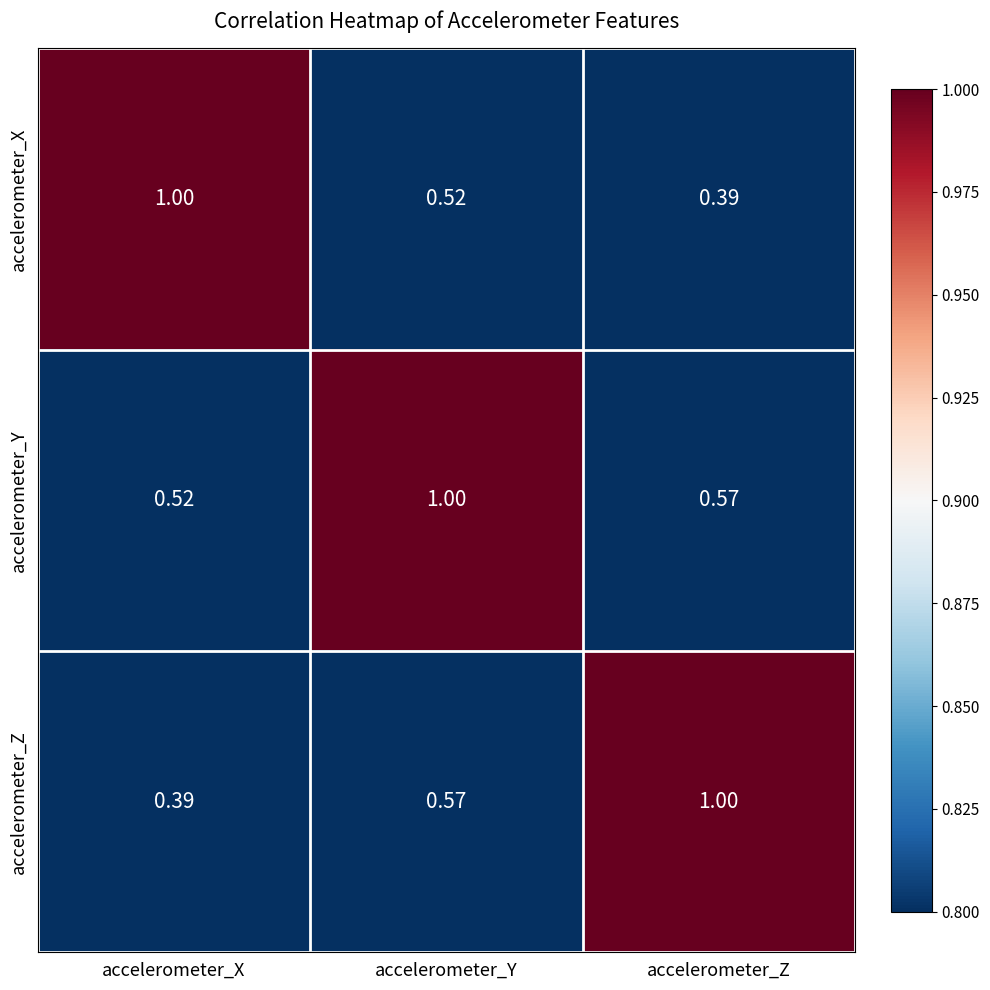

Which series has the largest total across all categories?

accelerometer_Y